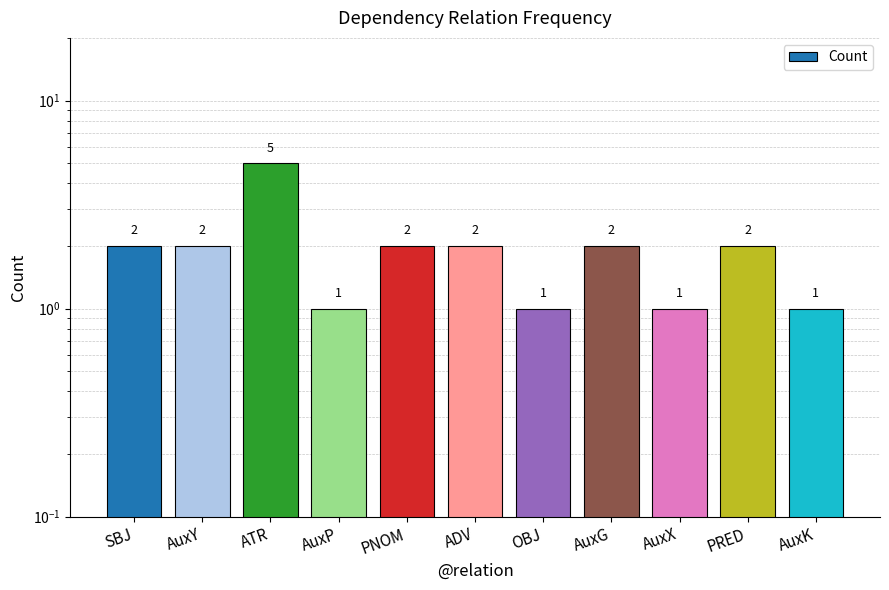

Which label corresponds to the smallest value in the chart?

AuxP